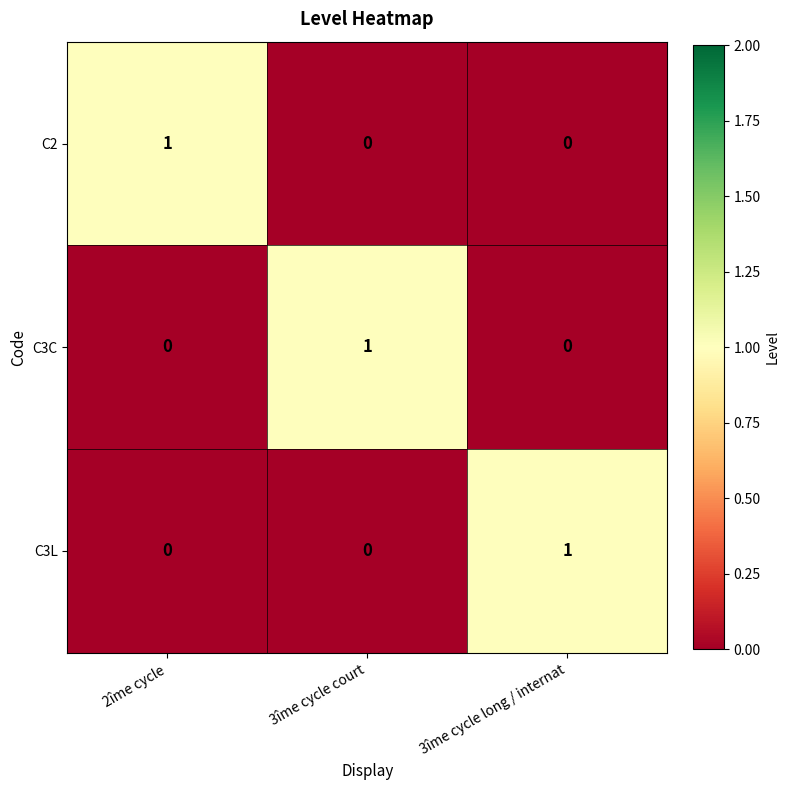

Reading left to right, extract all data points from this chart.

C2: 1	0	0
C3C: 0	1	0
C3L: 0	0	1